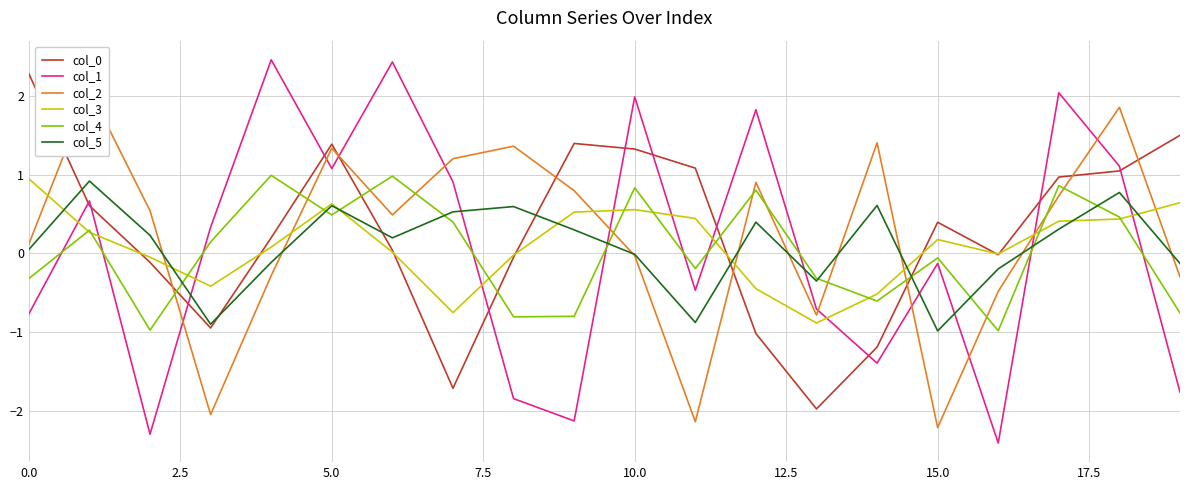

What is the highest value of the col_4 series?

1.0